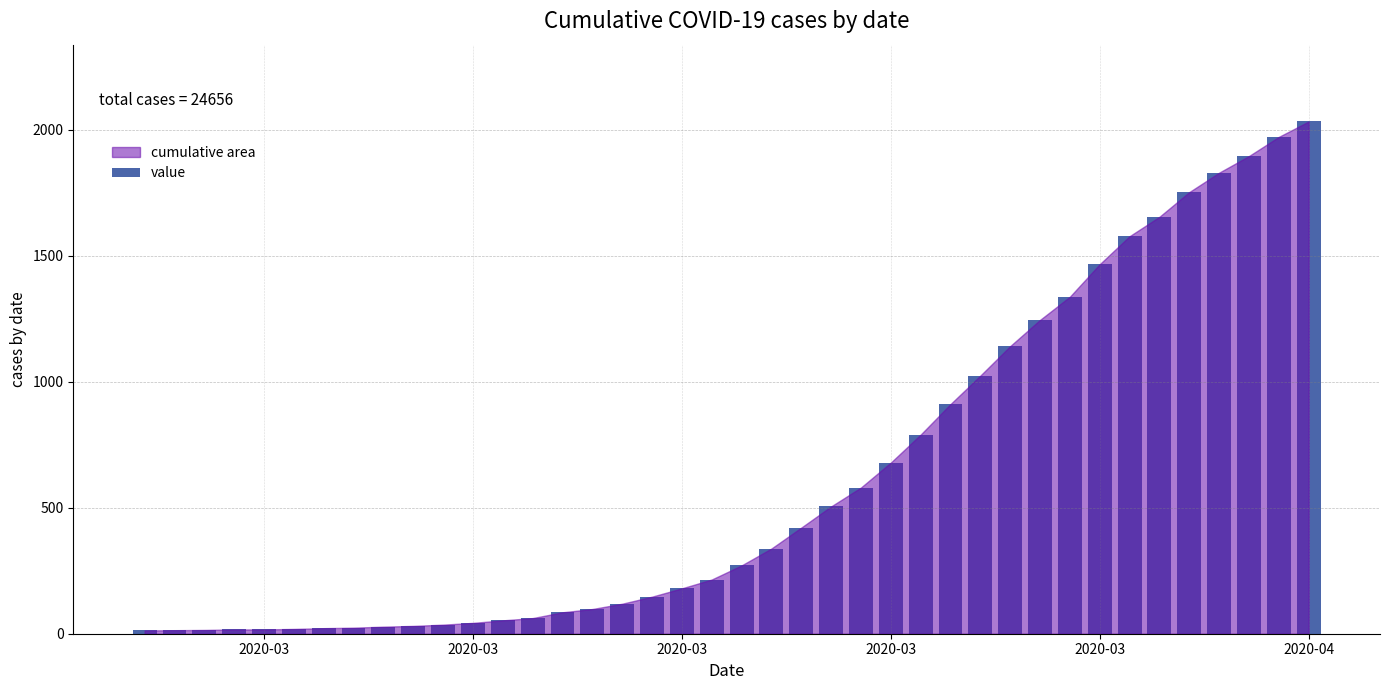

How many bars are there in total?

40